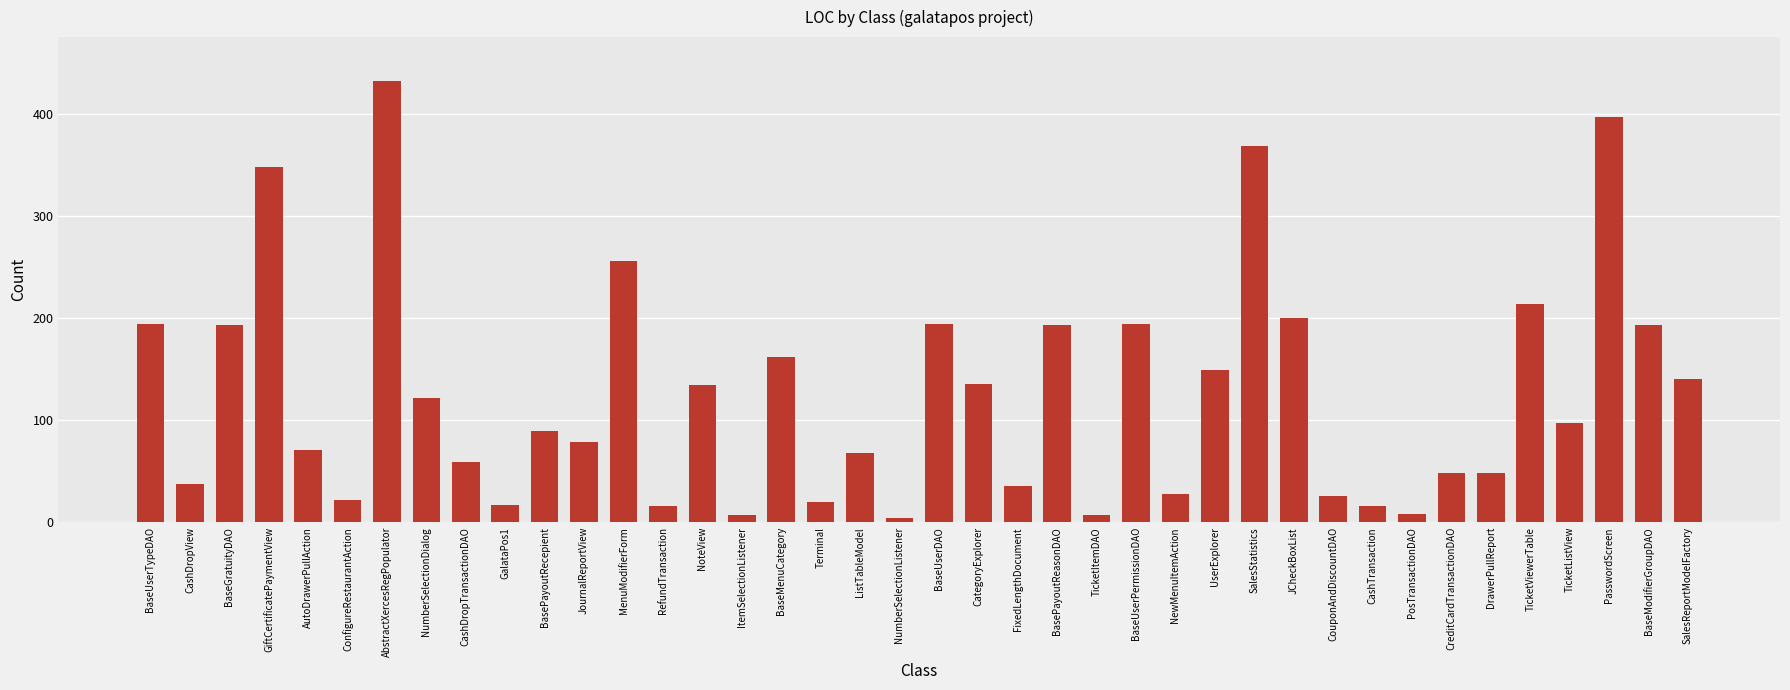

What is the greatest value displayed?

432